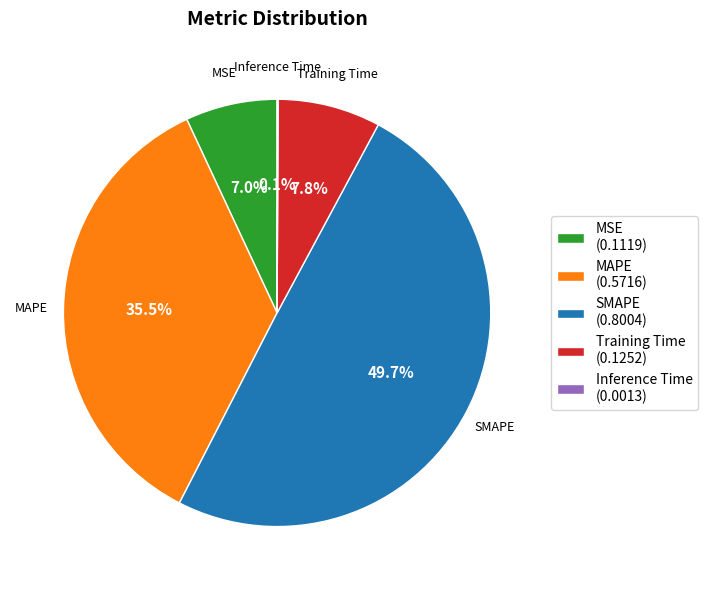

Do SMAPE (0.8004) and MSE (0.1119) together represent more than half of the pie?

Yes